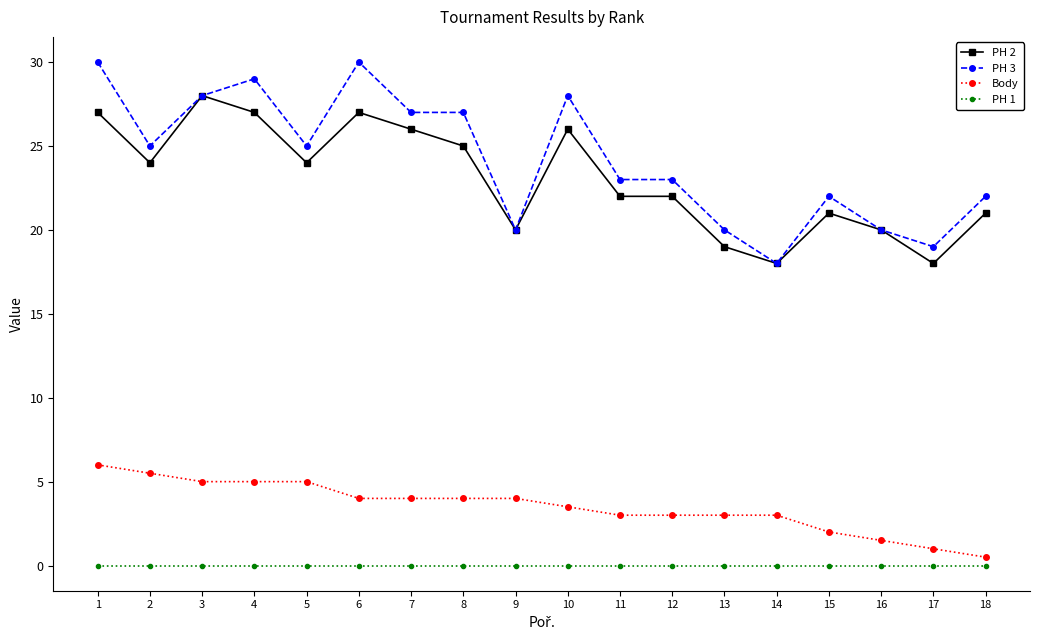

Rank the series by their maximum value, from highest to lowest.

PH 3, PH 2, Body, PH 1